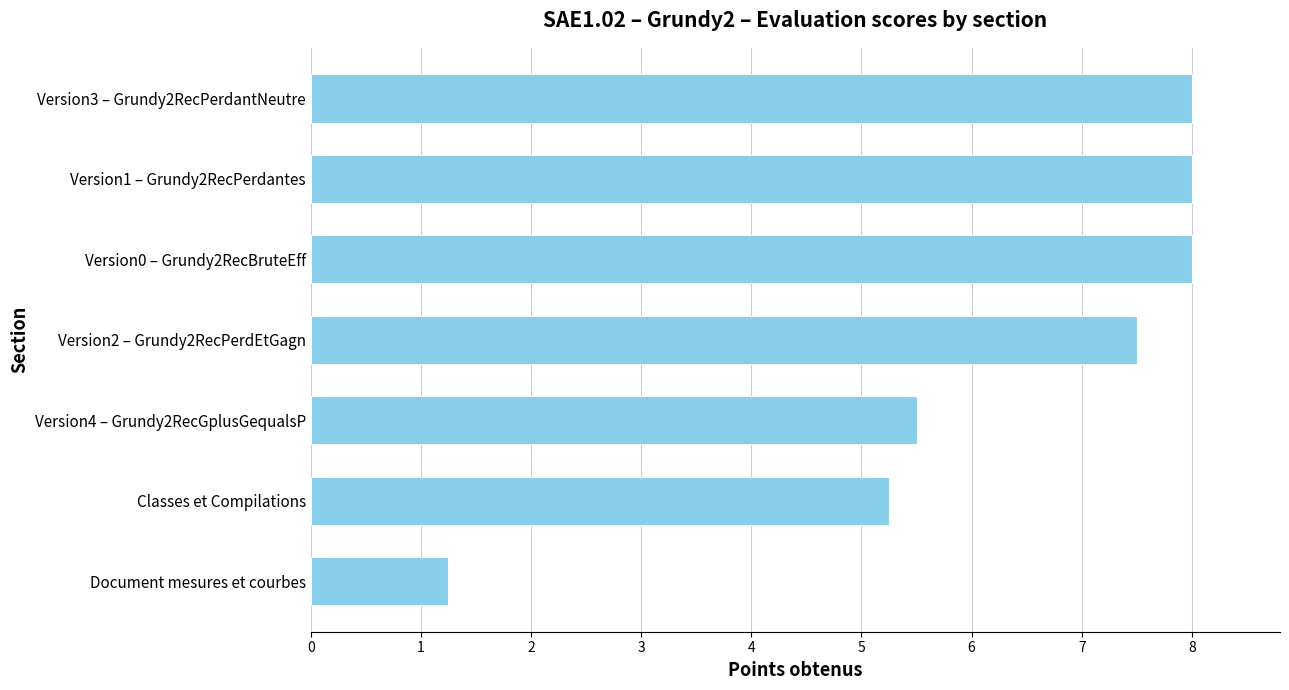

The value at Version3 – Grundy2RecPerdantNeutre is 8.0. True or false?

True